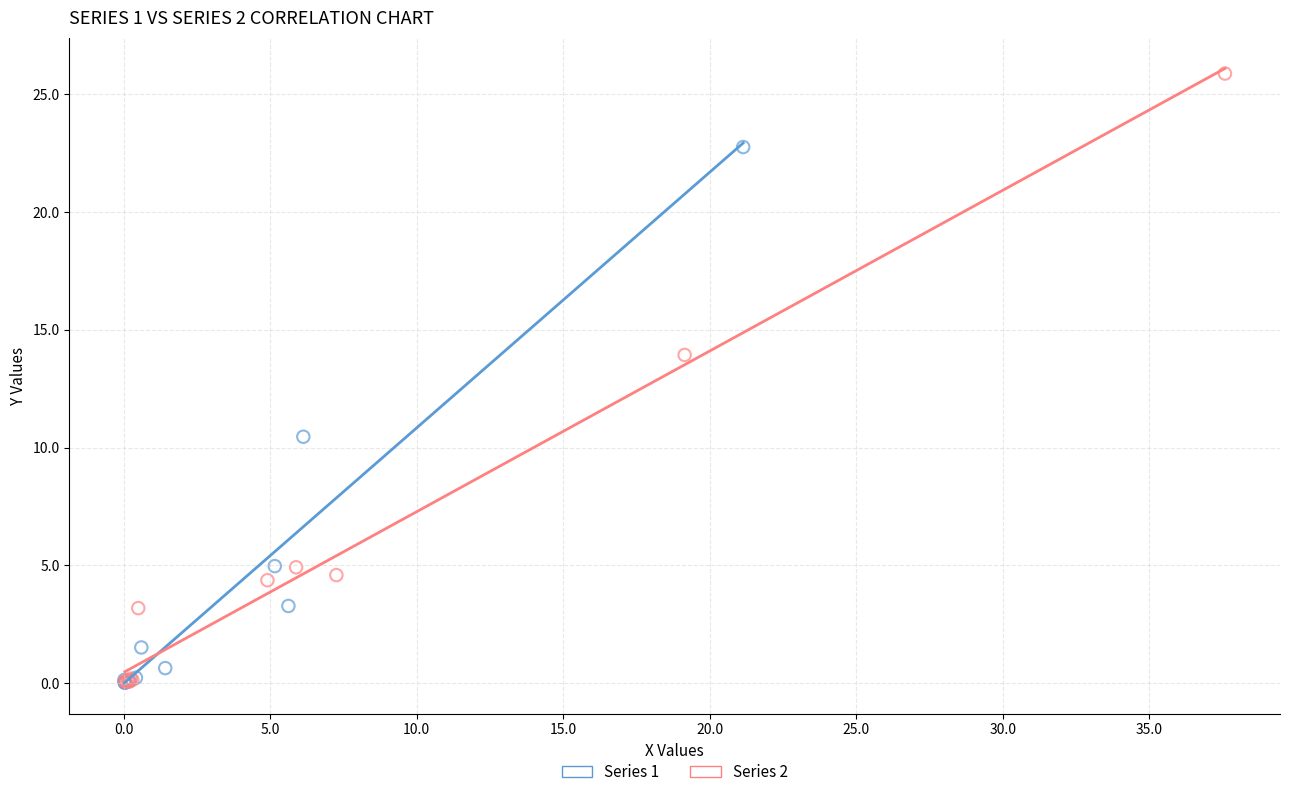

Which series has the widest spread of Y values?

Series 2